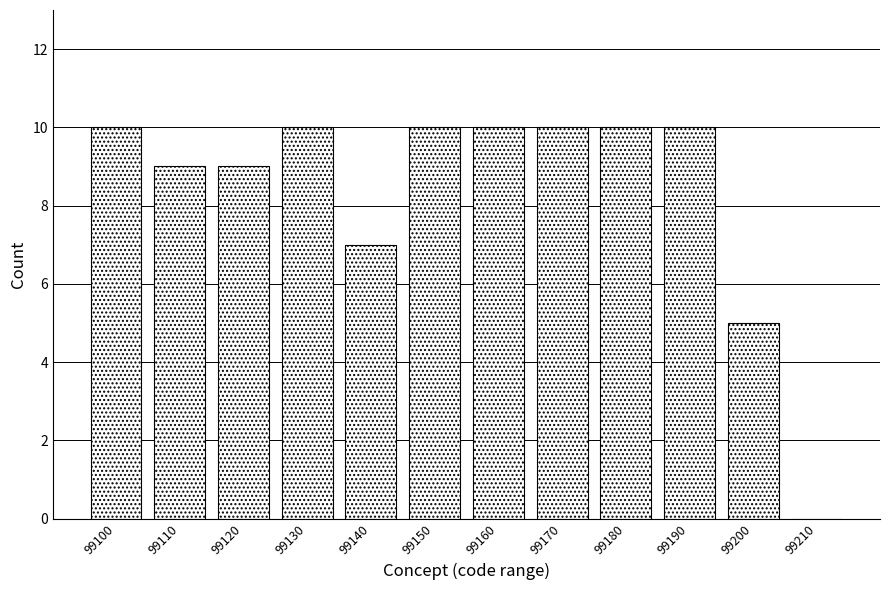

Reading right to left, list all the values displayed in this chart.

99210=0	99200=5	99190=10	99180=10	99170=10	99160=10	99150=10	99140=7	99130=10	99120=9	99110=9	99100=10